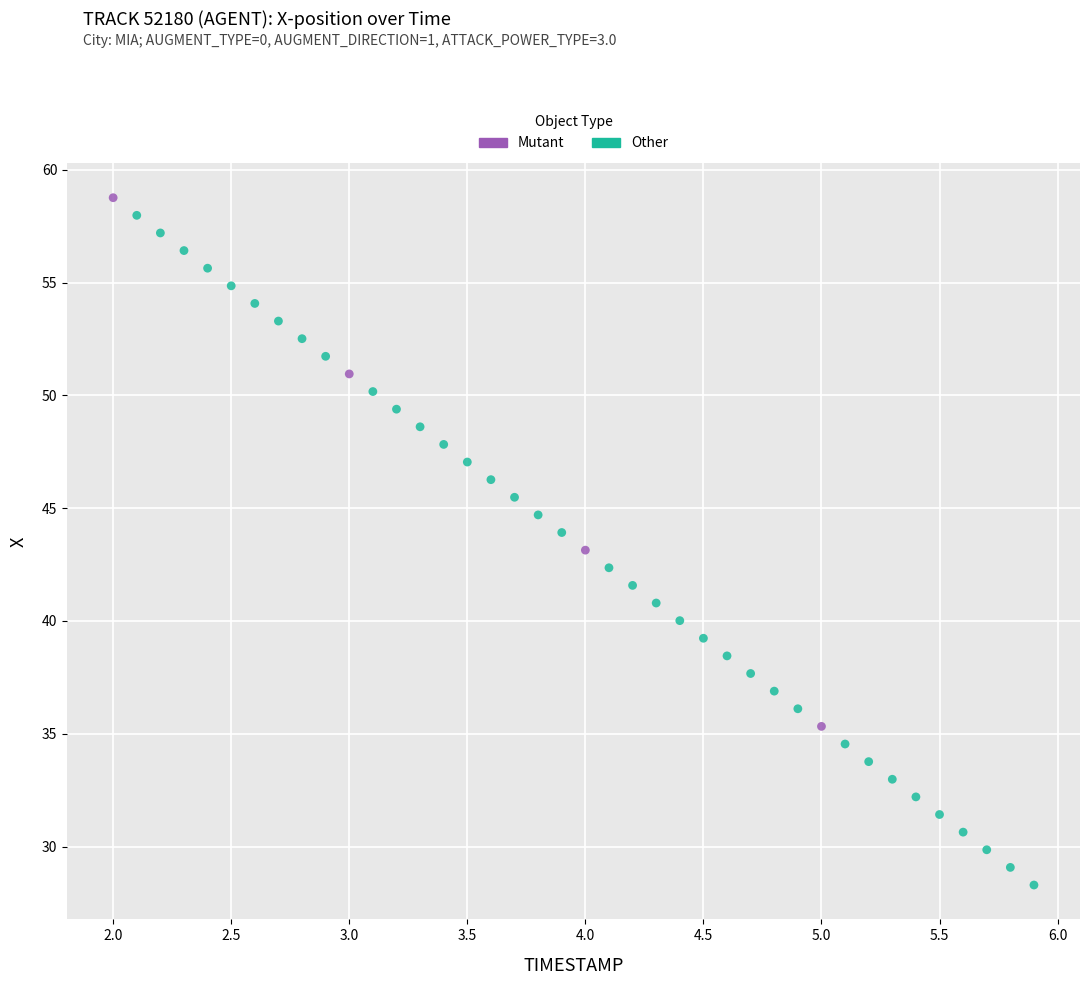

Which series has the largest Y range (max minus min)?

Other